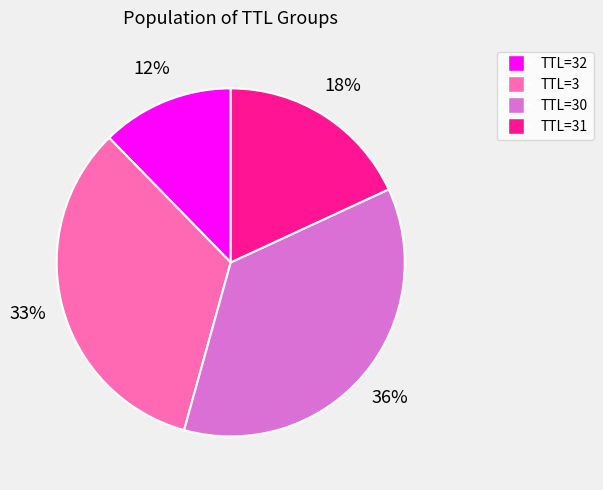

To the nearest percent, what portion does TTL=30 represent?

36%